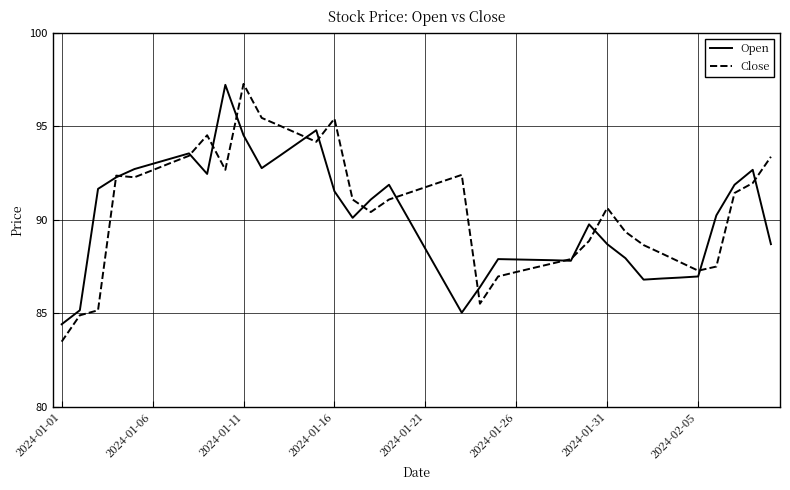

True or false: Open has more than 1 interior local peaks.

True